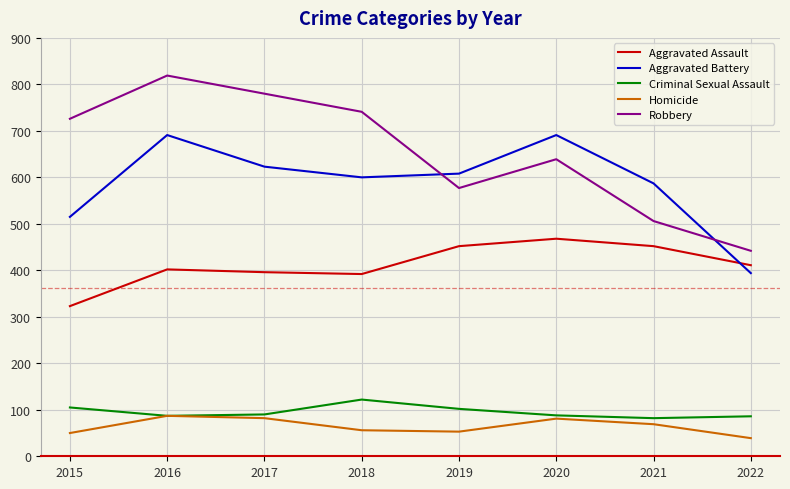

What are all the series names shown in the legend?

Aggravated Assault, Aggravated Battery, Criminal Sexual Assault, Homicide, Robbery